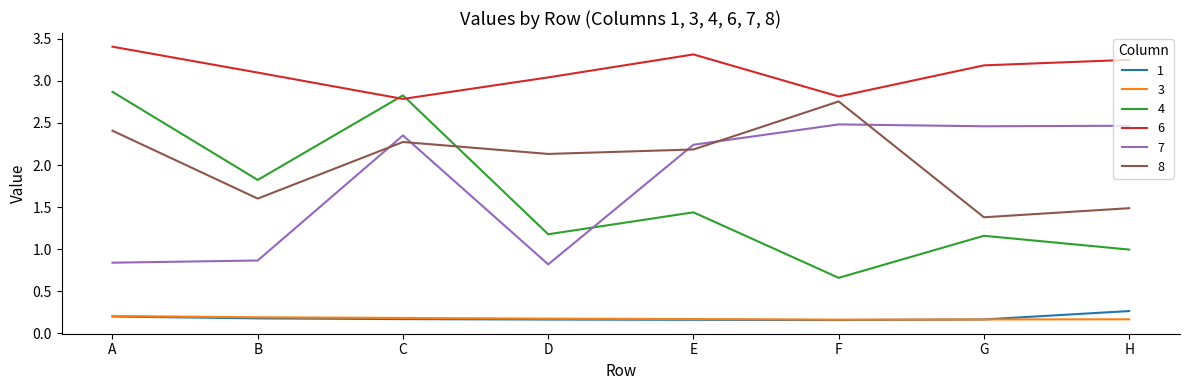

How many lines are shown in the chart?

6